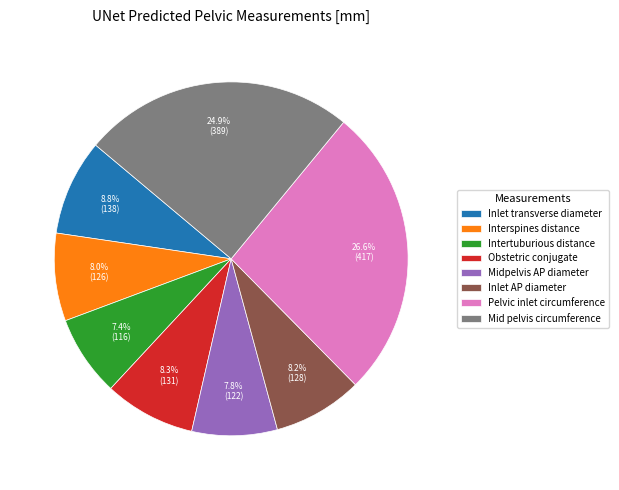

What percentage is the Interspines distance slice, to the nearest percent?

8%